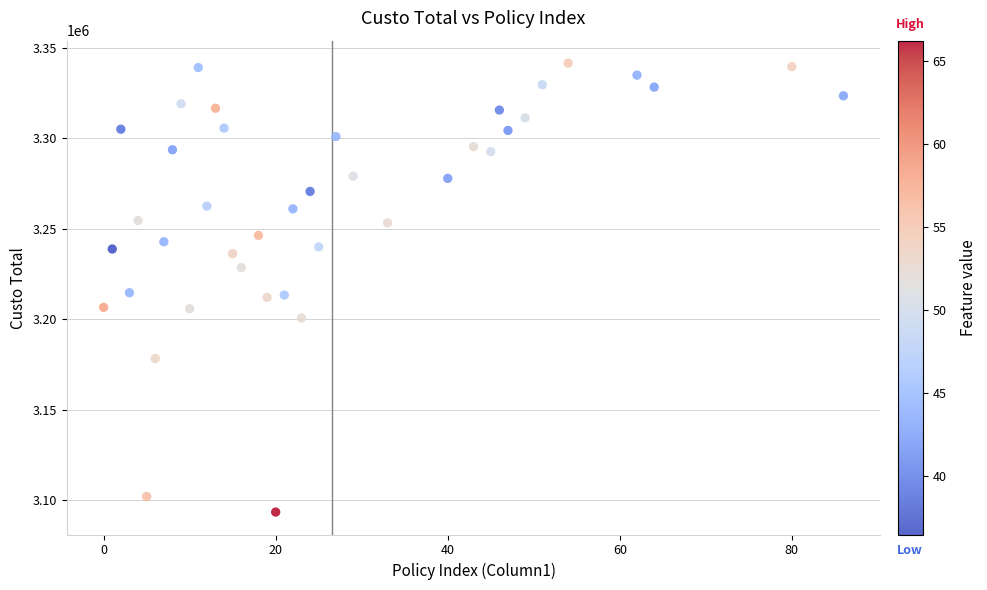

What is the range of X values (max minus min)?

86.0